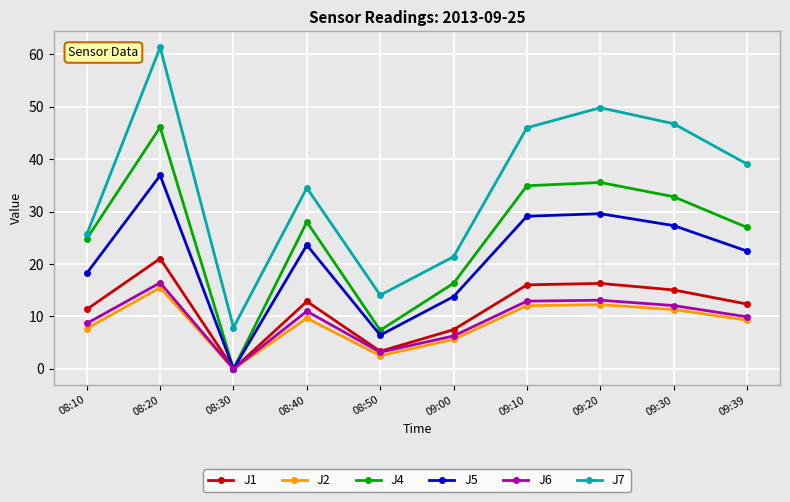

Is it true that J5 equals 29.6 at 09:20?

True